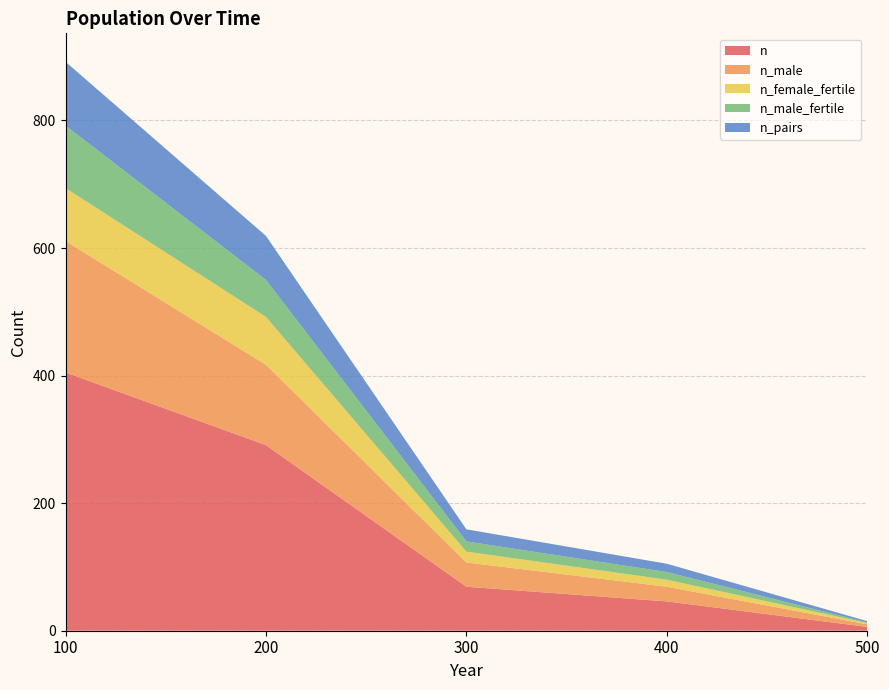

Reading left to right, list all the values displayed in this chart.

n: 405	291	69	46	6
n_male: 206	126	38	23	4
n_female_fertile: 83	75	17	11	2
n_male_fertile: 98	58	16	12	1
n_pairs: 100	69	19	13	2